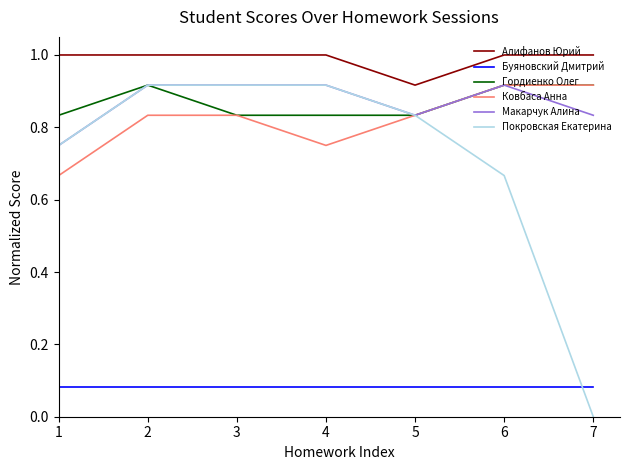

True or false: Алифанов Юрий and Ковбаса Анна cross at least once.

False